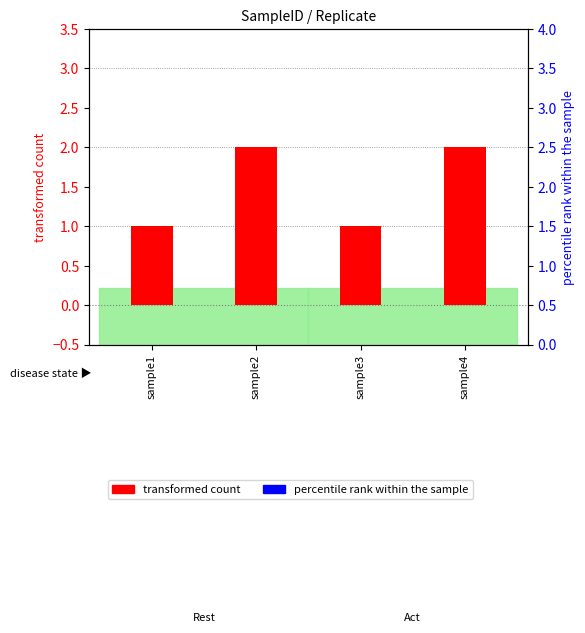

What is the total value across all series at sample4?

4